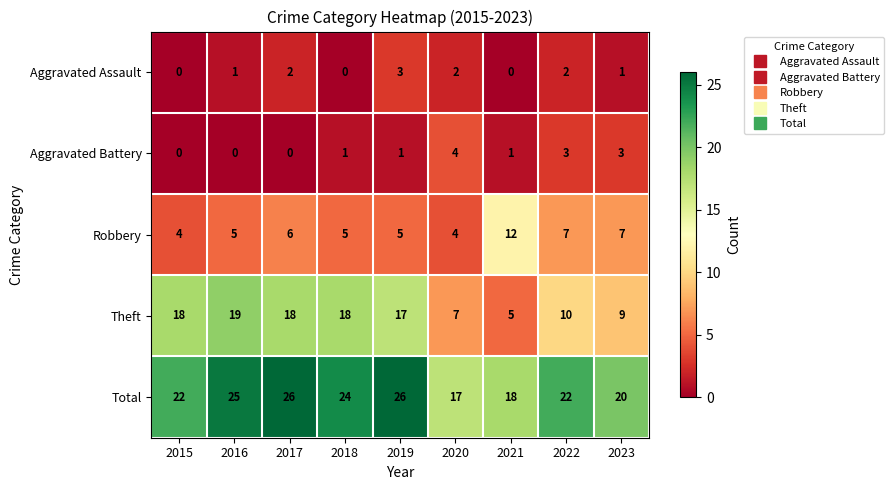

Which category has the lowest value in the Total series?

2020